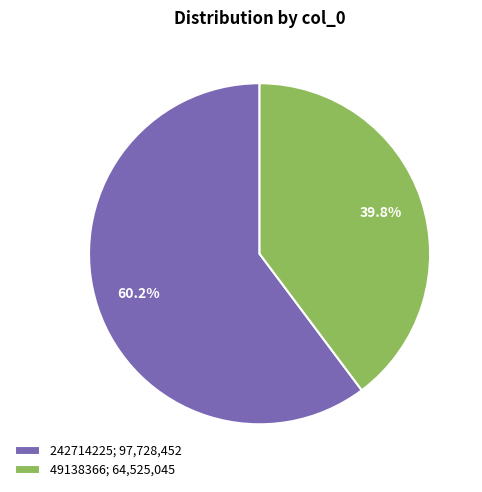

Between 242714225 and 49138366, which is larger?

242714225